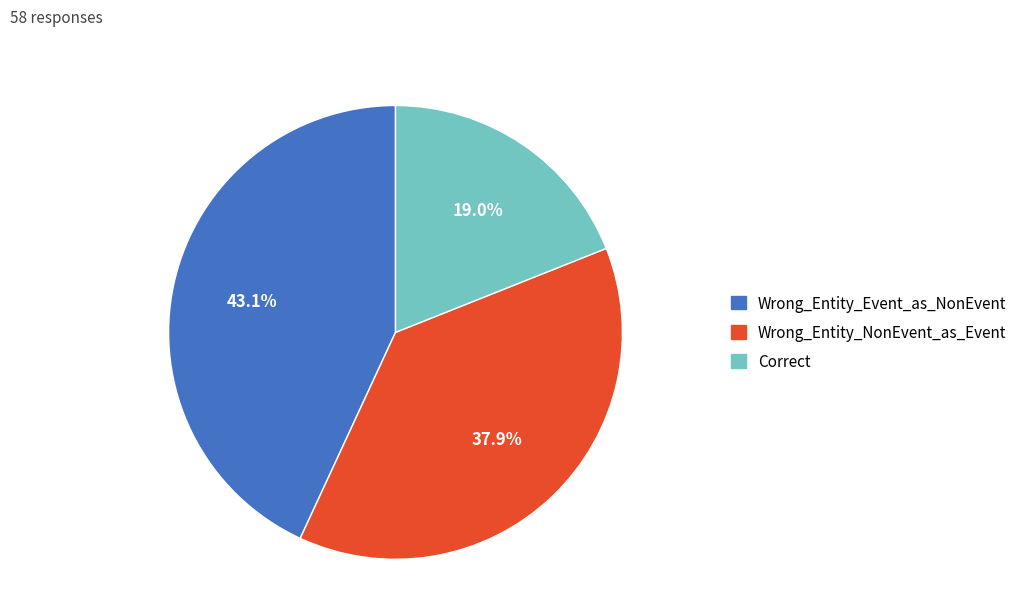

Is it true that Wrong_Entity_Event_as_NonEvent is 29% of the pie?

False